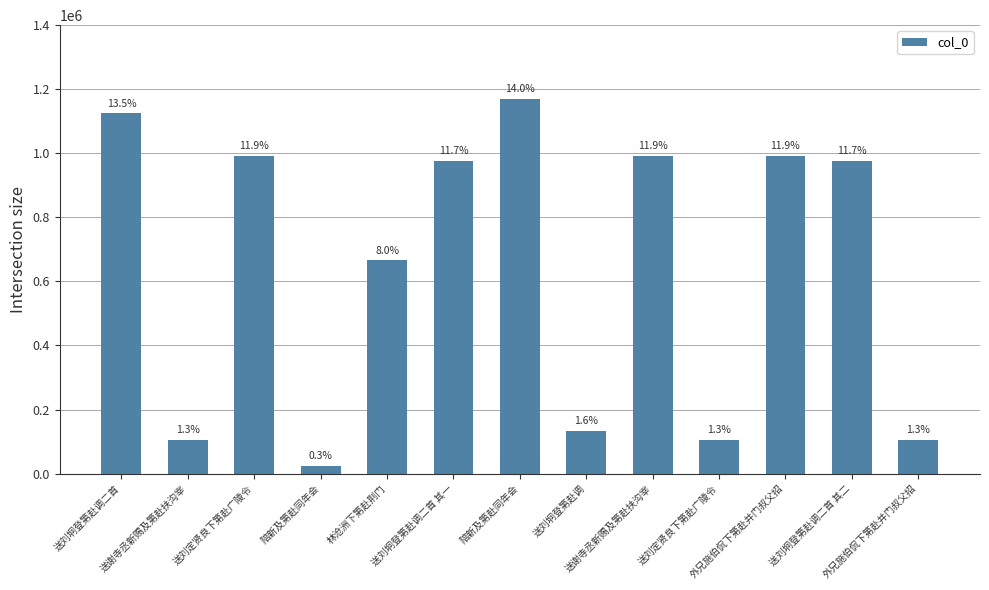

What is the average value?

642814